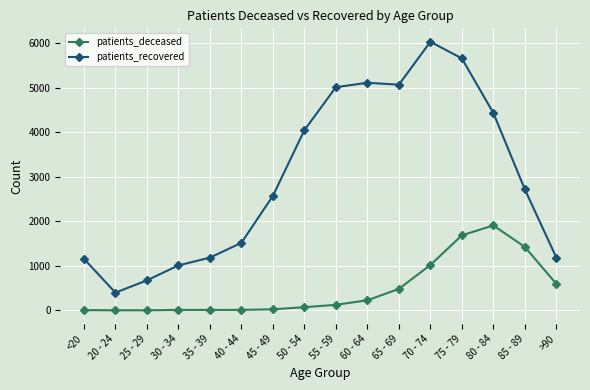

True or false: patients_recovered and patients_deceased cross at least once.

False